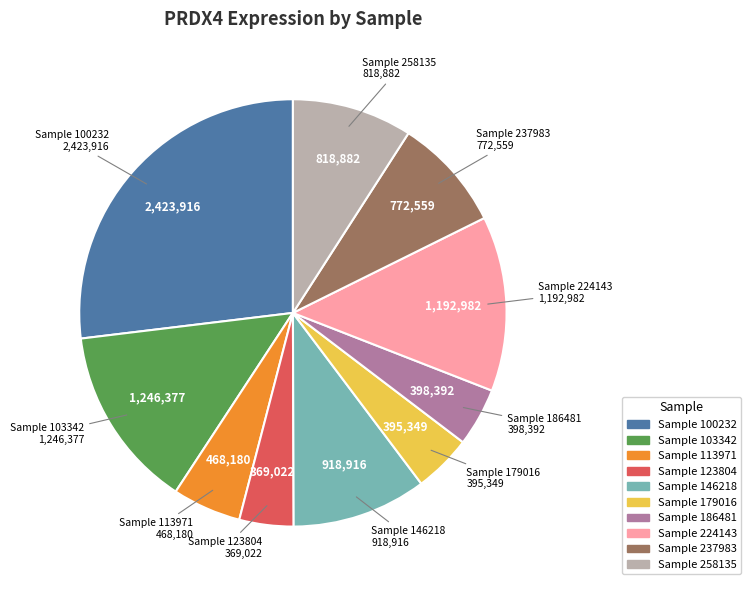

Combined, do Sample 100232 and Sample 237983 account for over 50%?

No